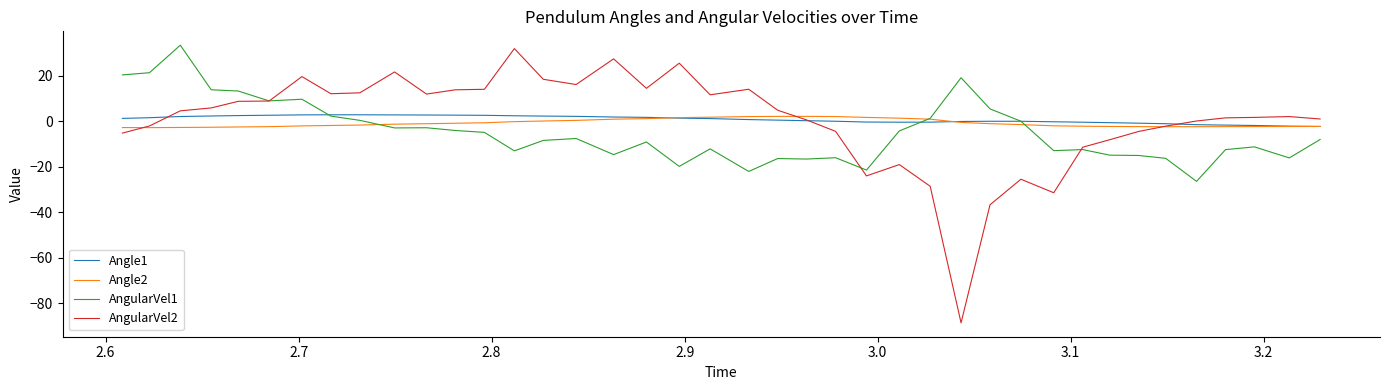

What is the minimum value for AngularVel1?

-26.5